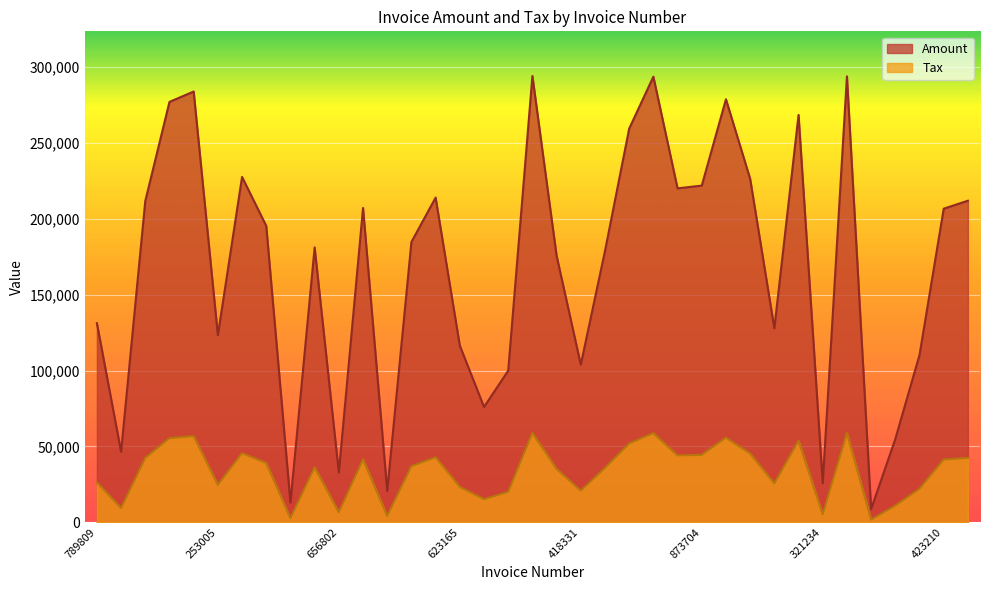

Where is Amount nearest to the value 30279?

789809